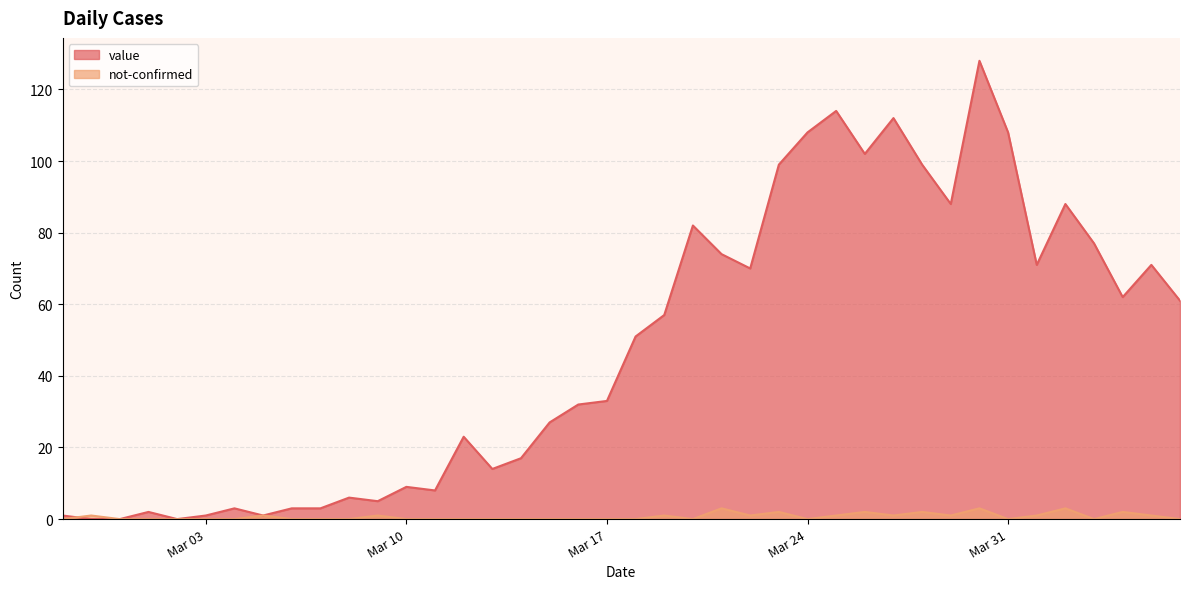

Rank the series by their maximum value, from highest to lowest.

value, not-confirmed